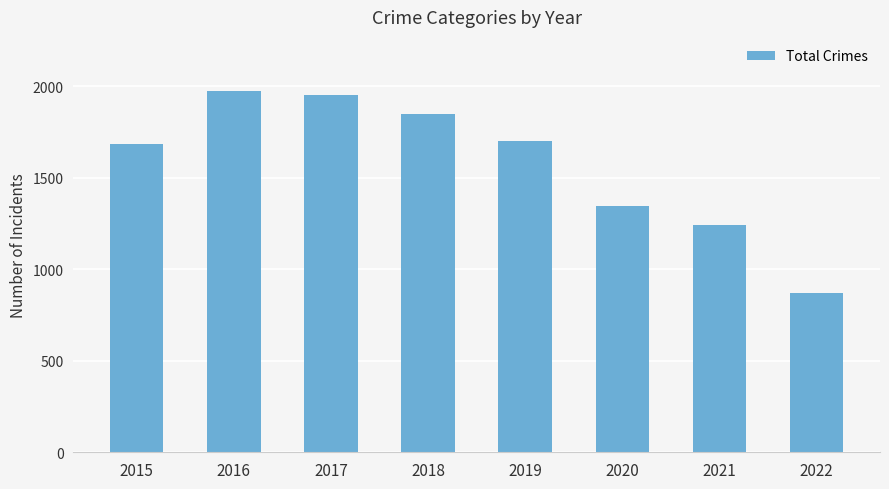

Between 2017 and 2016, which is larger?

2016